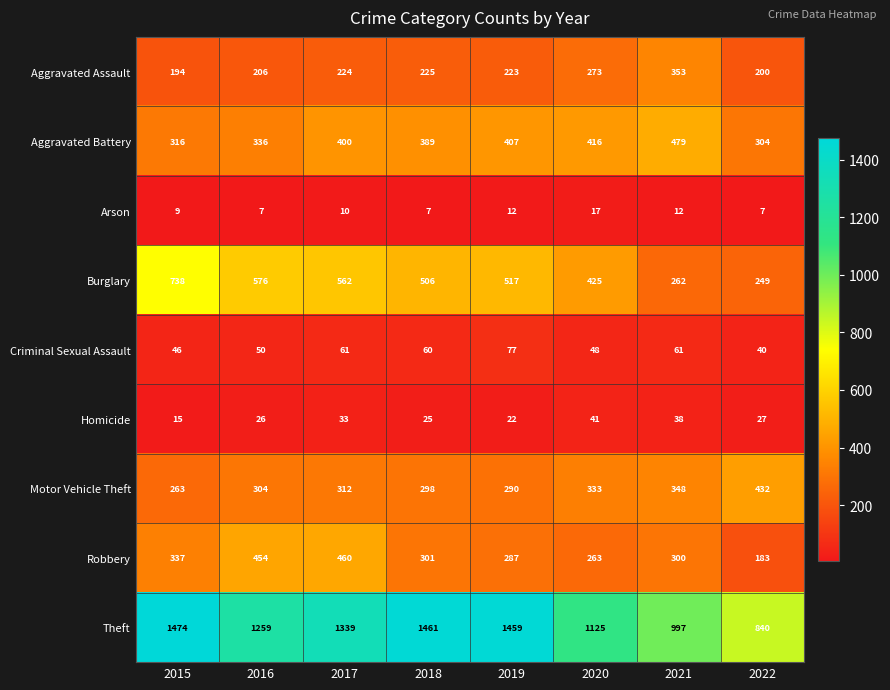

Which label corresponds to the largest value in the chart?

2015